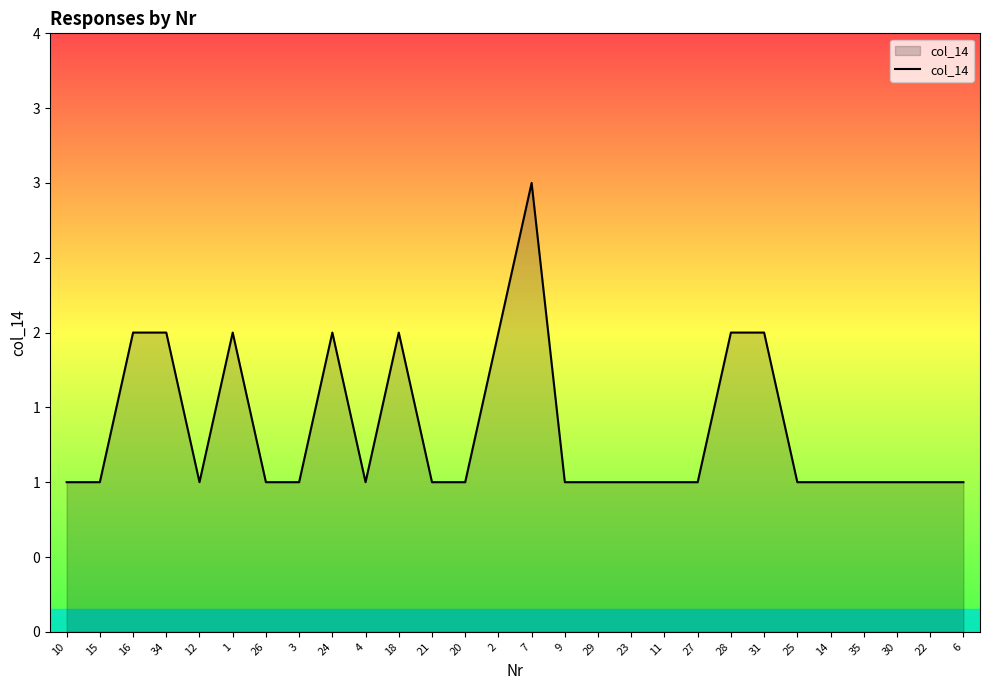

Is this an area chart (filled region under the line)?

Yes